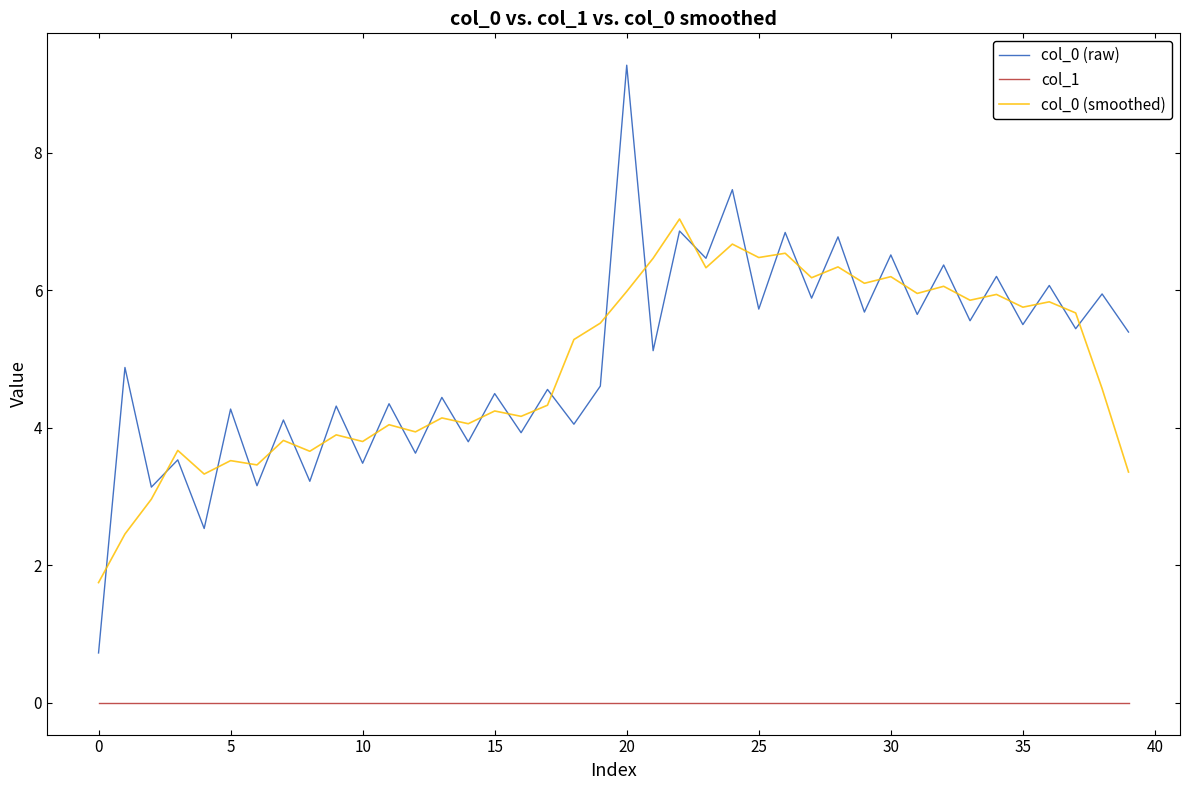

Which series has the largest range (max minus min)?

col_0 (raw)